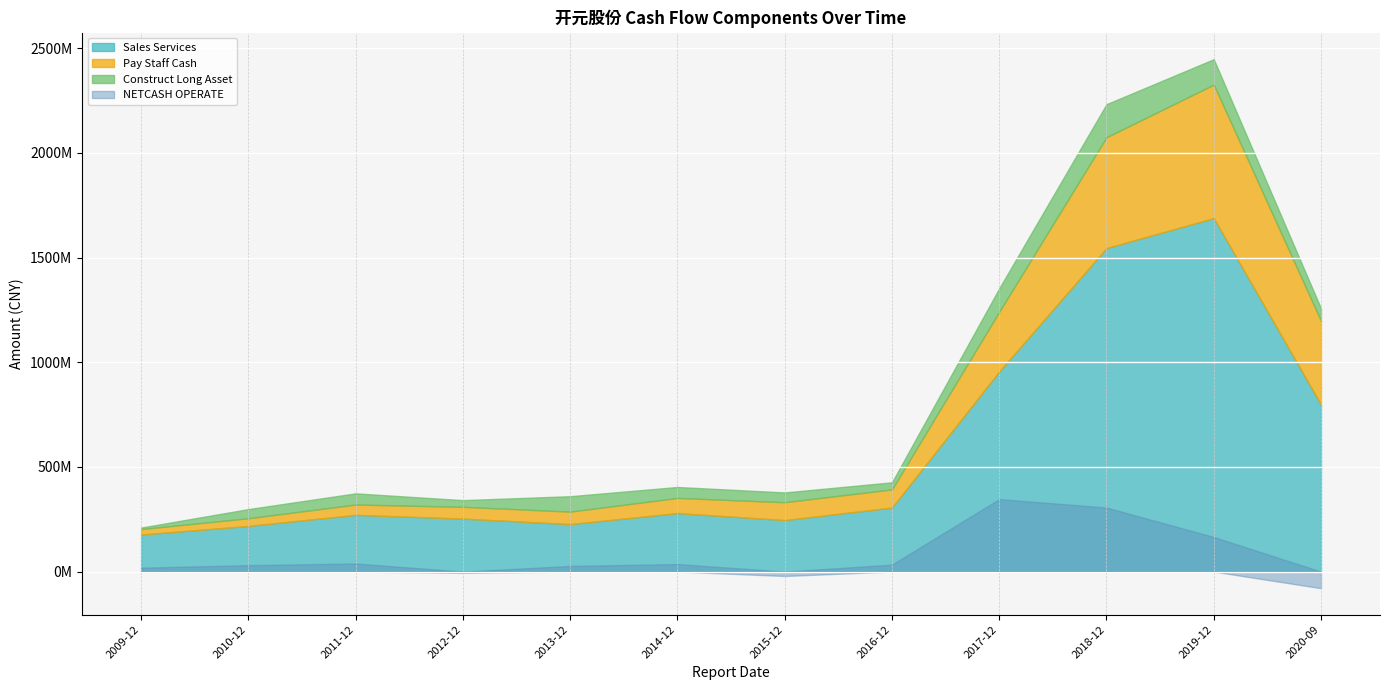

What is the lowest value of the CONSTRUCT_LONG_ASSET series?

6977107.0